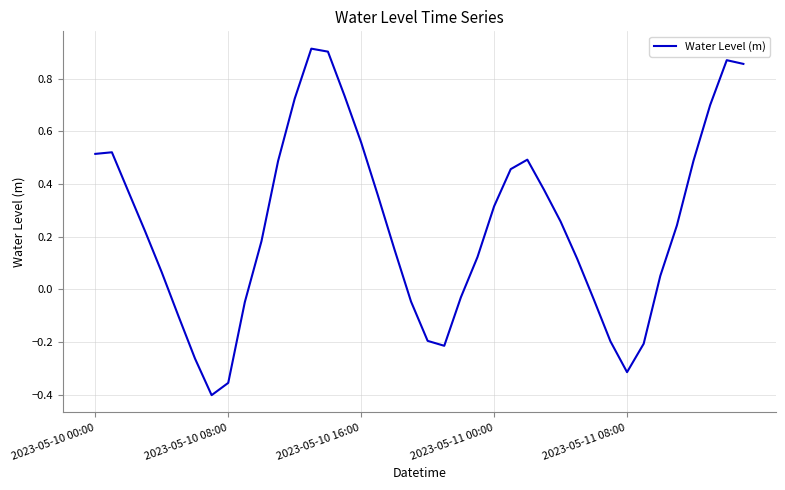

What is the difference between the maximum and minimum values?

1.3